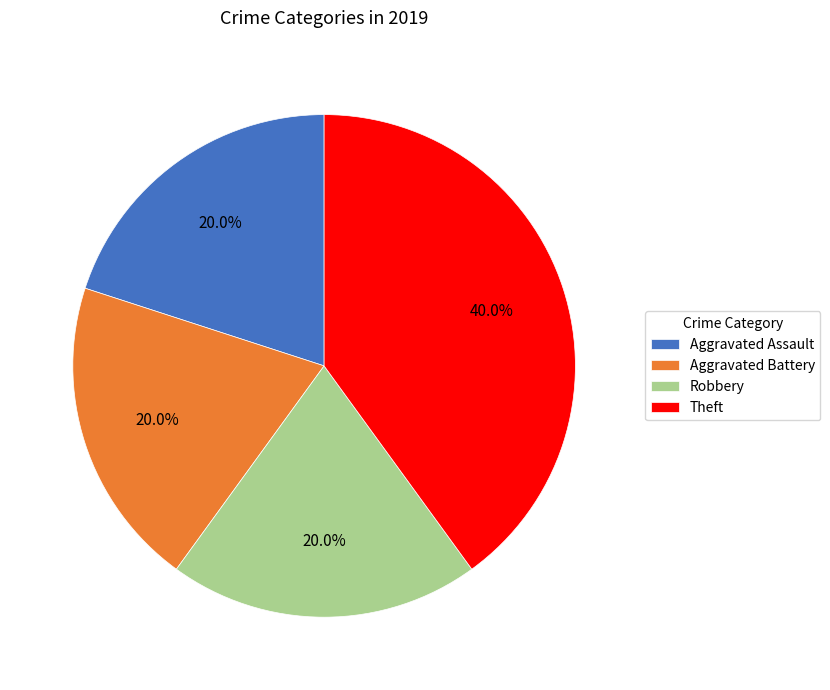

Count the number of slices in the pie.

4